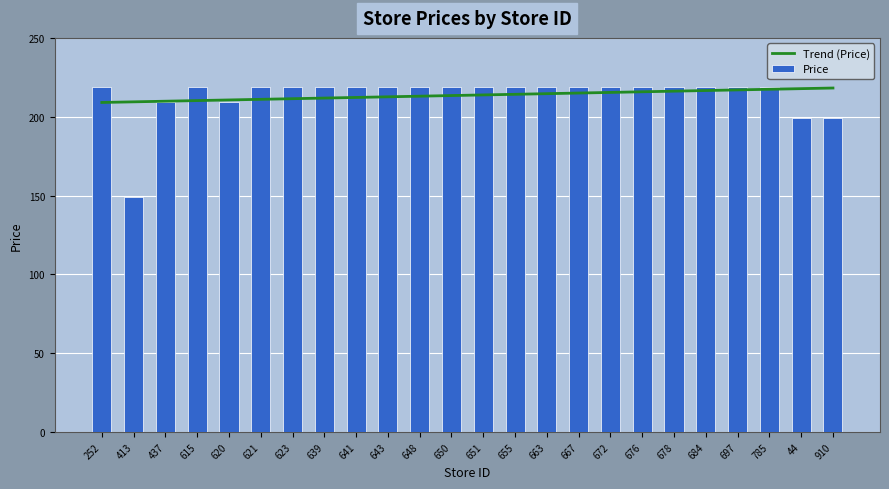

Between 641 and 785, which is larger?

641